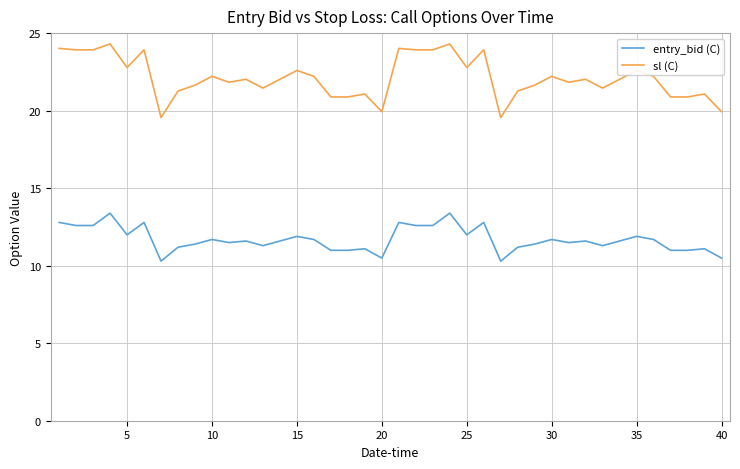

What is the sum of all sl (C) values?

885.6